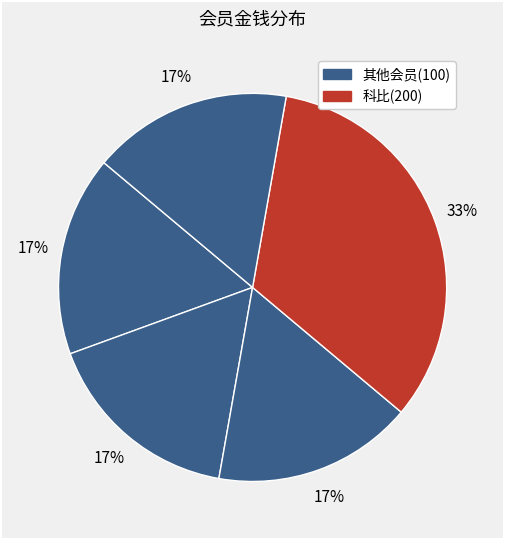

How many slices are in this pie chart?

5